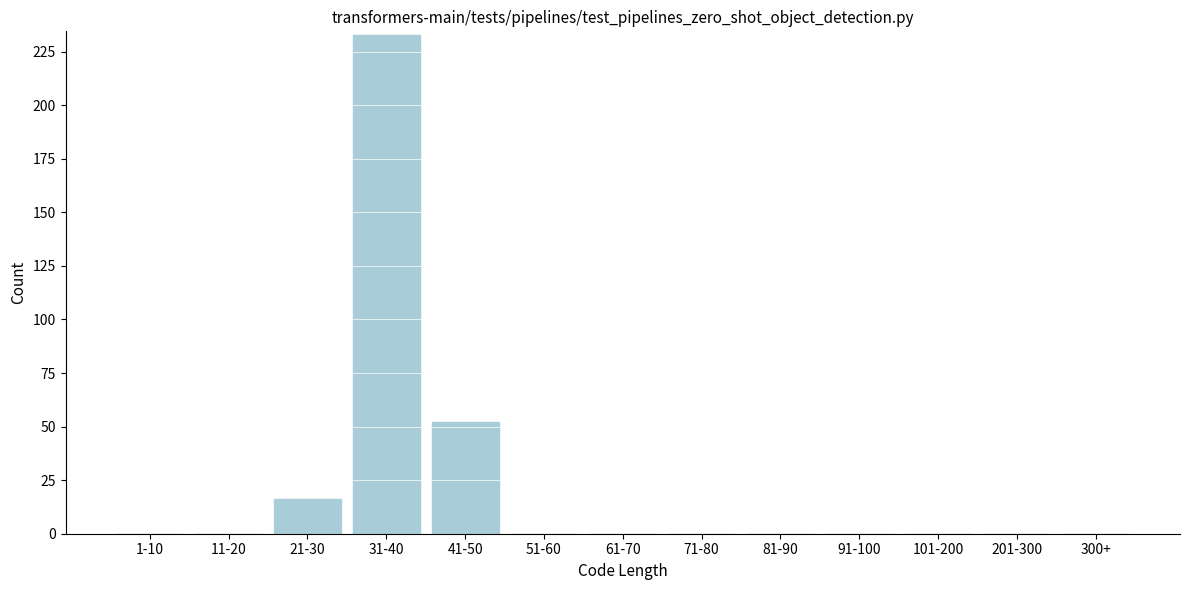

What is the change in value from 21-30 to 41-50?

+36